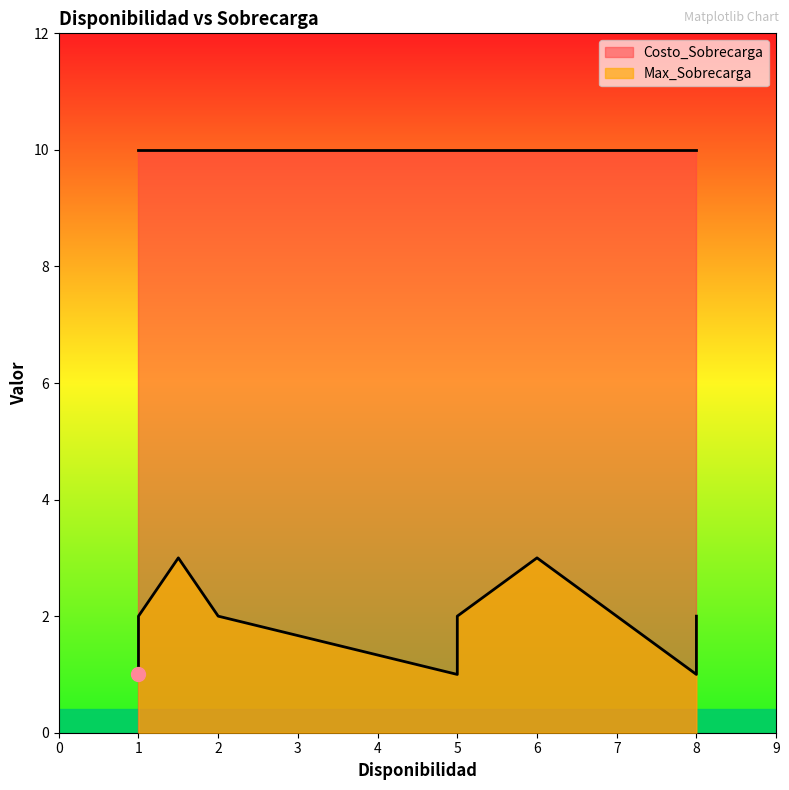

What is the difference between the highest and lowest values at 5.0?

9